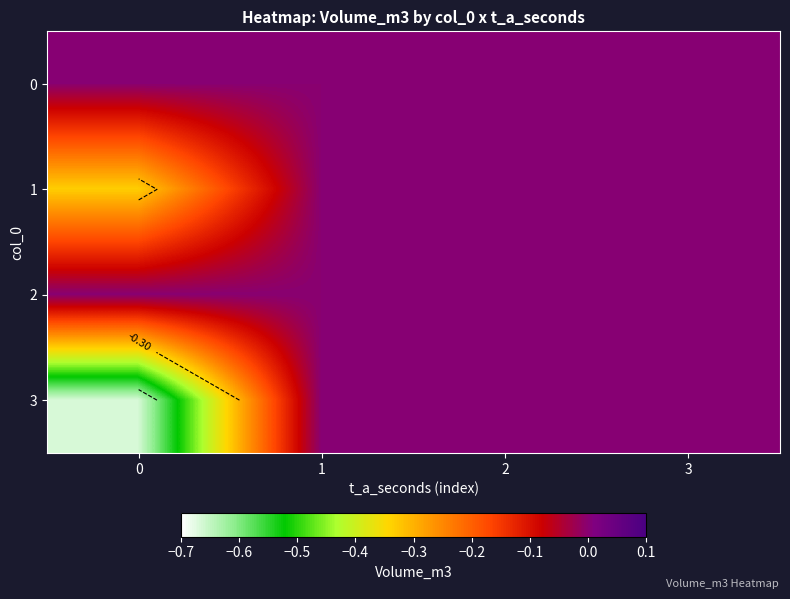

Count the number of data series in this chart.

4